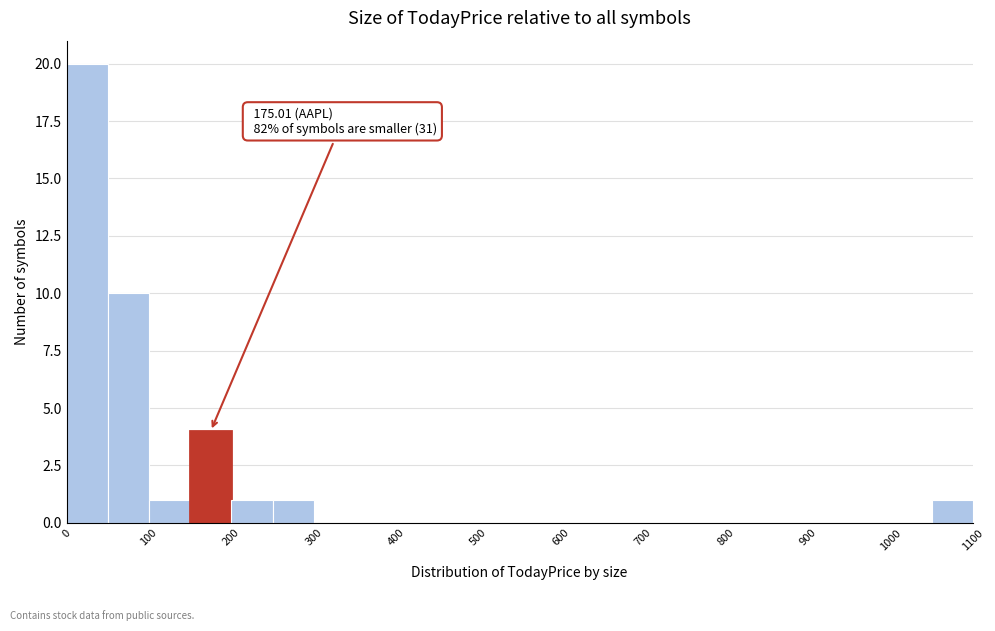

Over which range of the x-axis is the bar tallest?

0 to 50